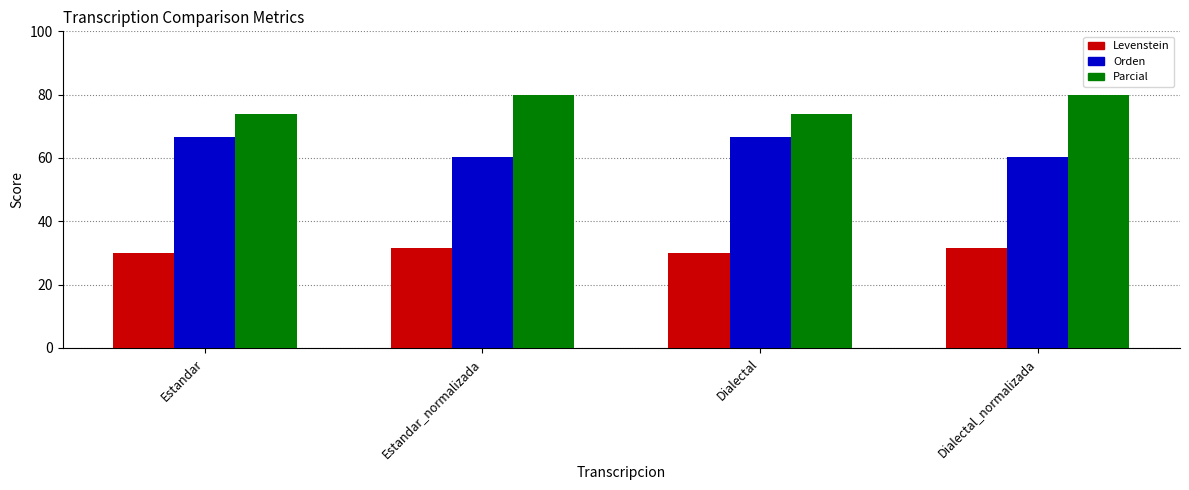

The Orden series shows 60.4 at Estandar_normalizada. True or false?

True